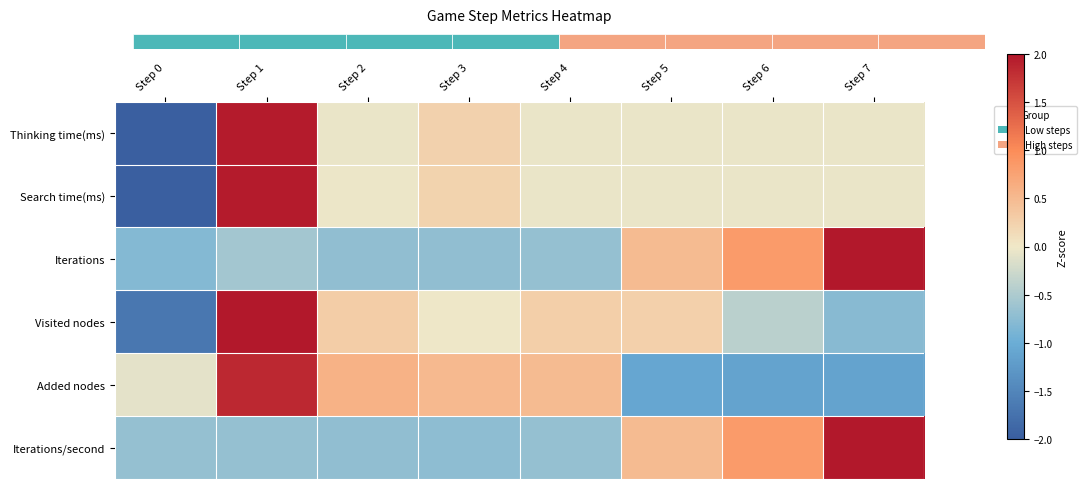

Reading left to right, transcribe all the data shown in this chart.

Thinking time(ms): Step 0=-2.0	Step 1=2.0	Step 2=-0.0	Step 3=0.2	Step 4=-0.0	Step 5=-0.0	Step 6=-0.0	Step 7=-0.0
Search time(ms): Step 0=-2.0	Step 1=2.0	Step 2=-0.0	Step 3=0.2	Step 4=-0.0	Step 5=-0.0	Step 6=-0.0	Step 7=-0.0
Iterations: Step 0=-0.8	Step 1=-0.6	Step 2=-0.7	Step 3=-0.7	Step 4=-0.7	Step 5=0.5	Step 6=0.8	Step 7=2.2
Visited nodes: Step 0=-1.7	Step 1=2.0	Step 2=0.3	Step 3=-0.0	Step 4=0.3	Step 5=0.3	Step 6=-0.4	Step 7=-0.8
Added nodes: Step 0=-0.1	Step 1=1.8	Step 2=0.6	Step 3=0.5	Step 4=0.5	Step 5=-1.1	Step 6=-1.1	Step 7=-1.1
Iterations/second: Step 0=-0.7	Step 1=-0.7	Step 2=-0.7	Step 3=-0.7	Step 4=-0.7	Step 5=0.5	Step 6=0.8	Step 7=2.2